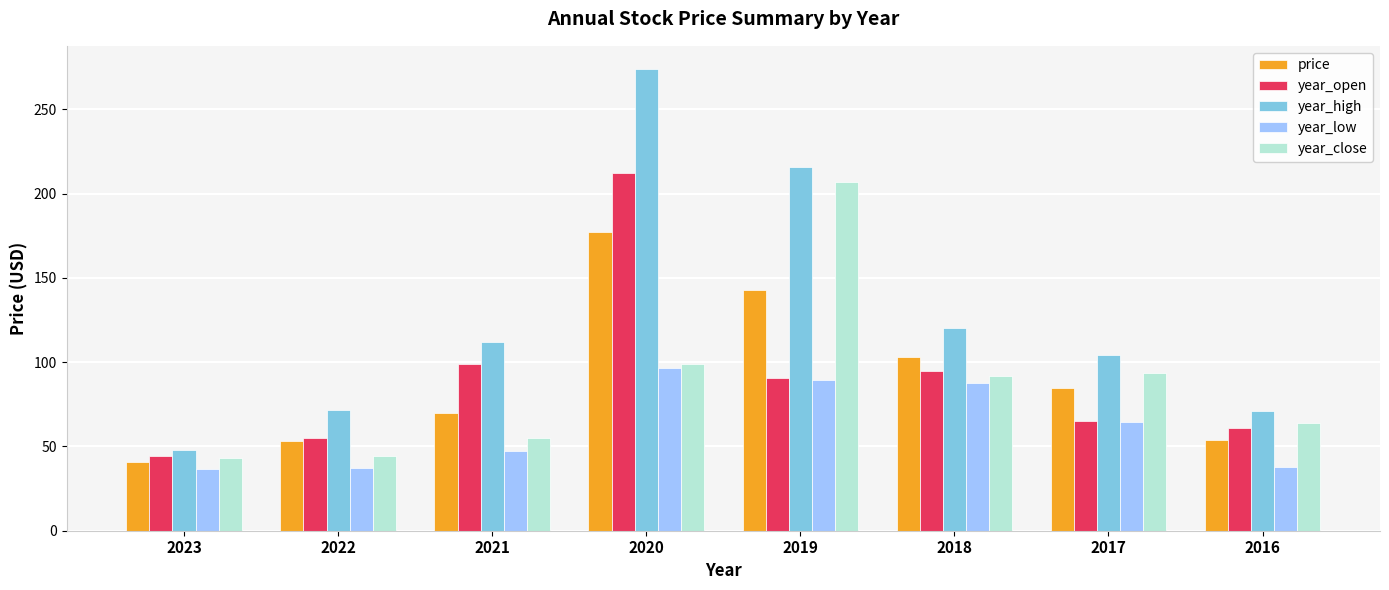

Which series has the largest total across all categories?

year_high